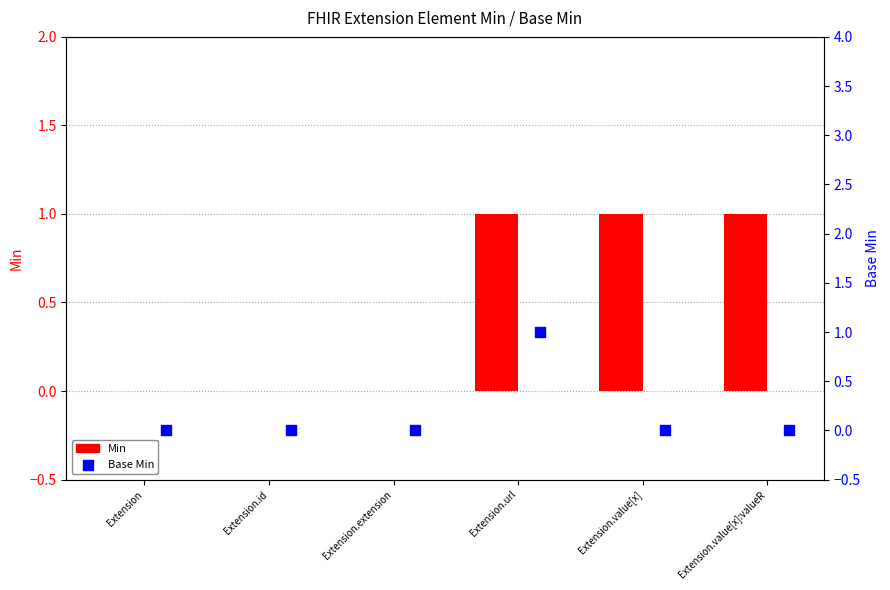

At which category is the sum across all series the highest?

Extension.url